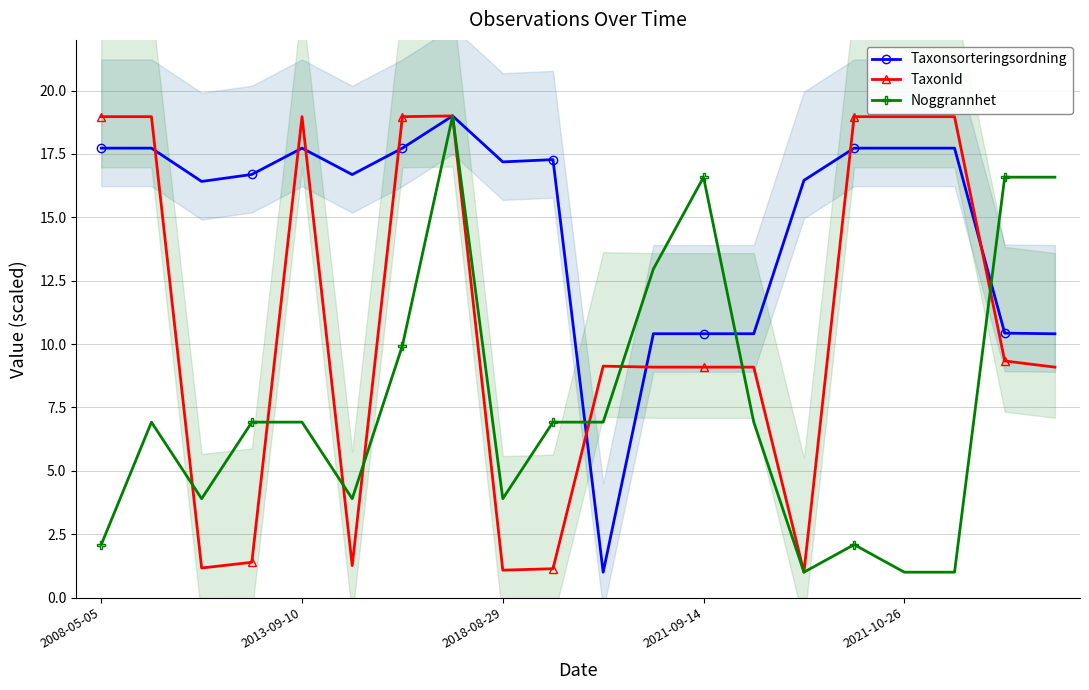

What is the difference between the maximum and second lowest values in the TaxonId series?

17.9